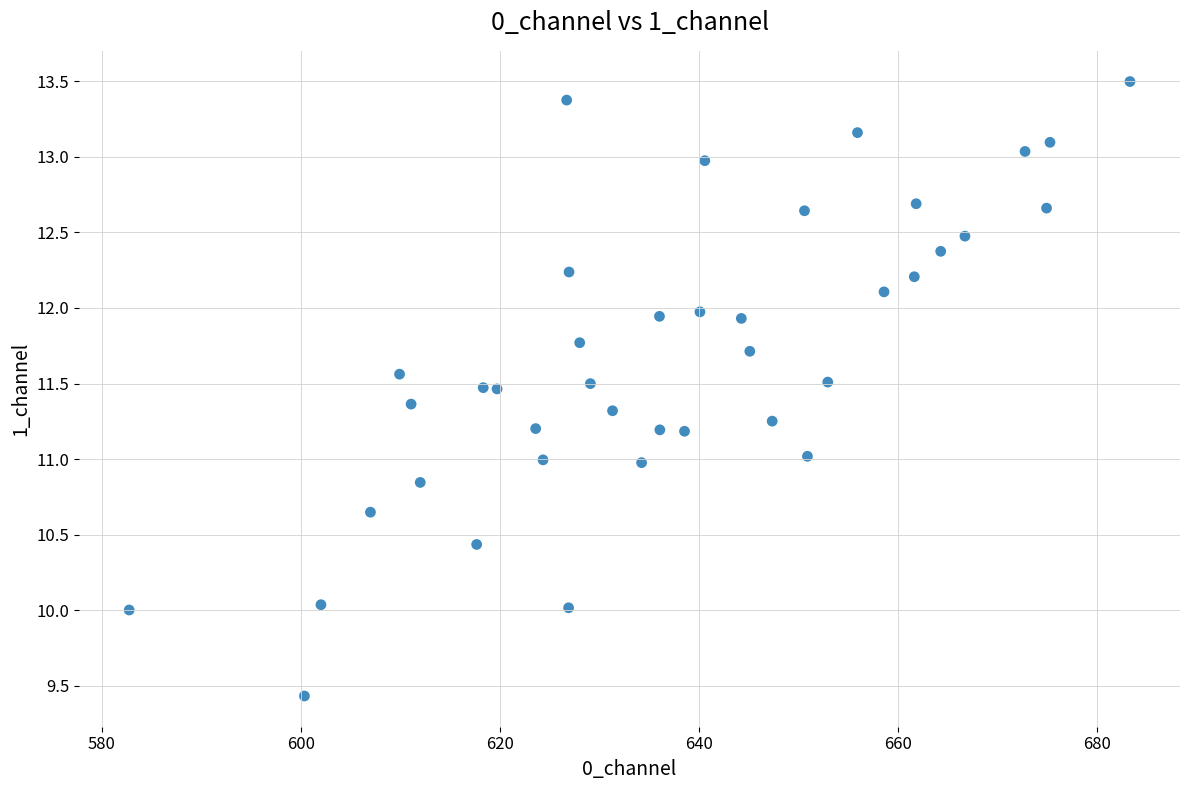

What is the range of X values (max minus min)?

100.5